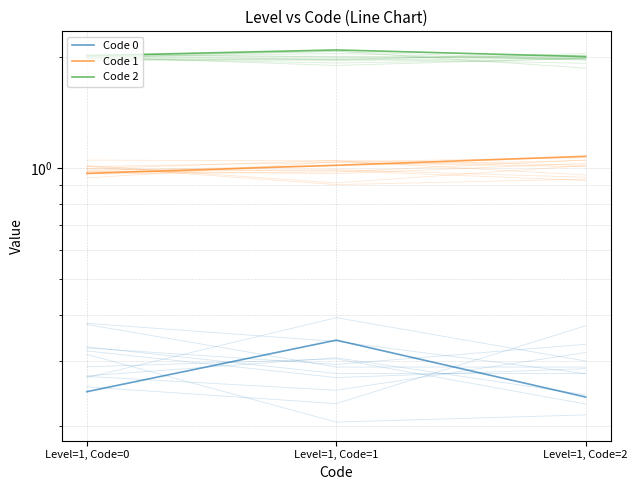

Is this an area chart (filled region under the line)?

No